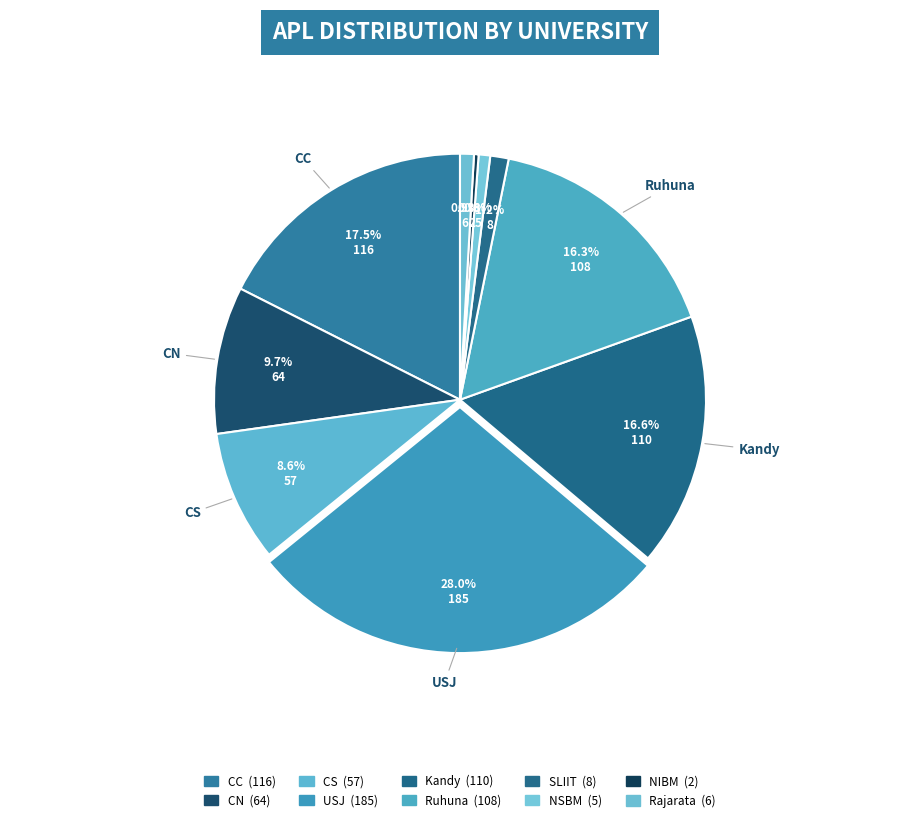

Count the number of slices in the pie.

10